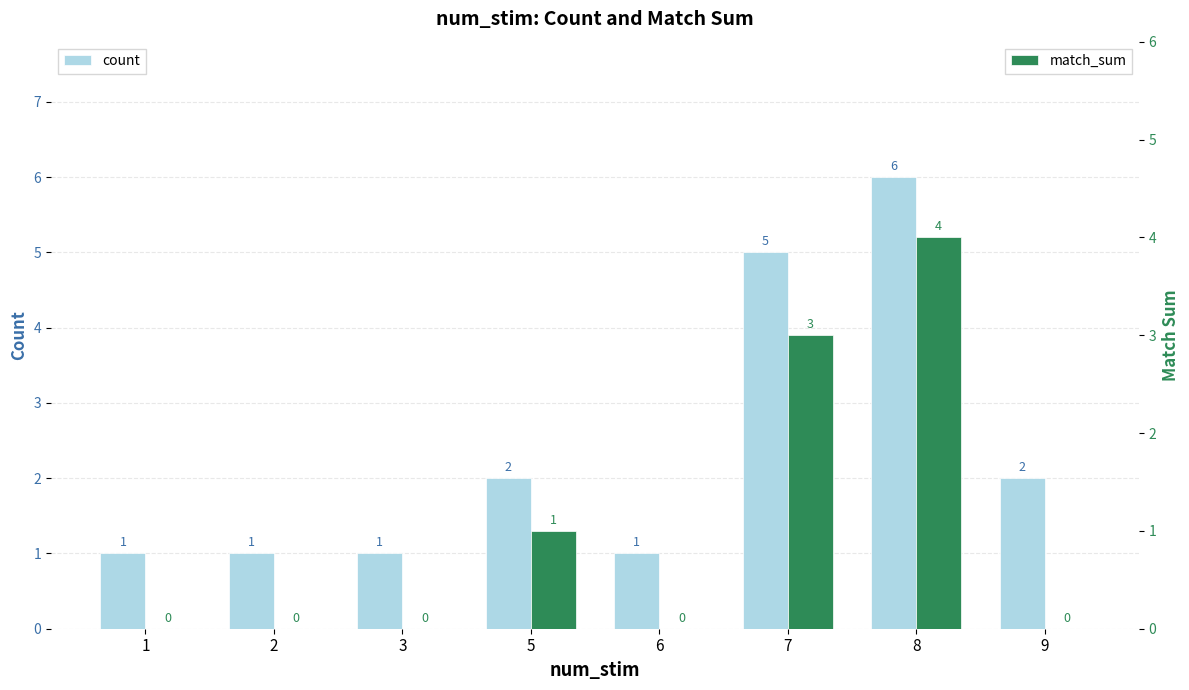

Reading left to right, extract all data points from this chart.

count: 1	1	1	2	1	5	6	2
match_sum: 0	0	0	1	0	3	4	0